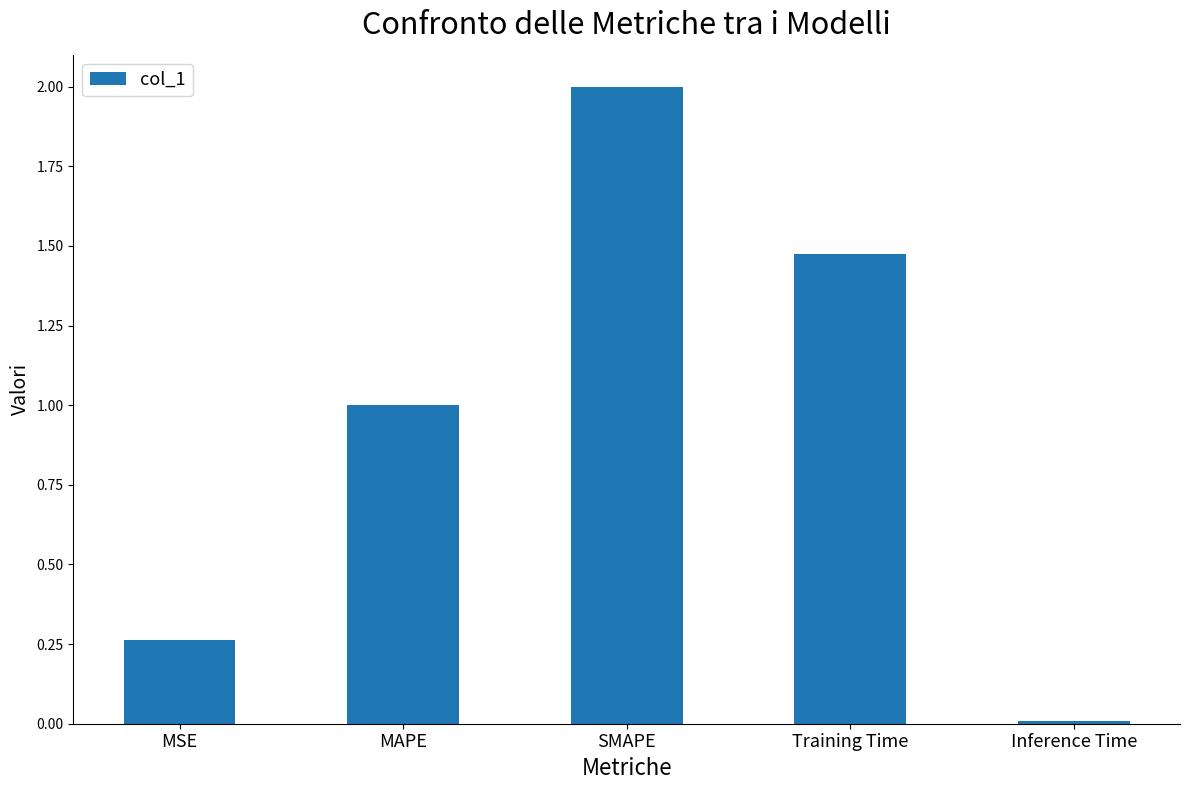

What is the change in value from SMAPE to Inference Time?

-2.0